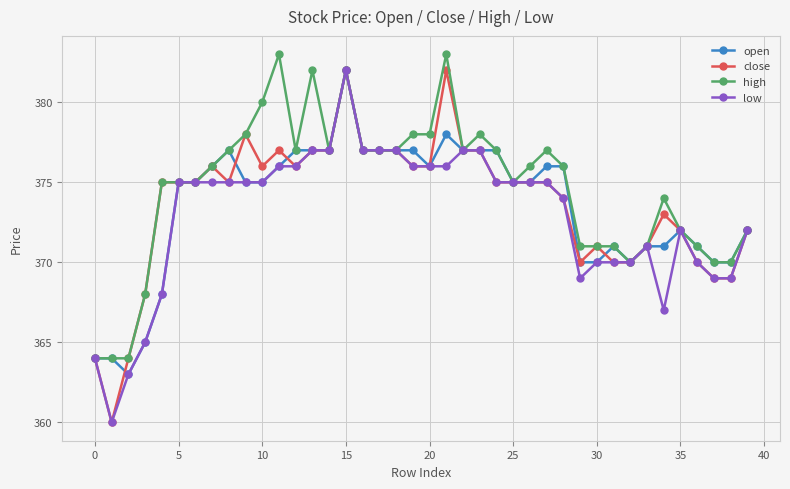

Does the chart display data point markers on the line(s)?

Yes